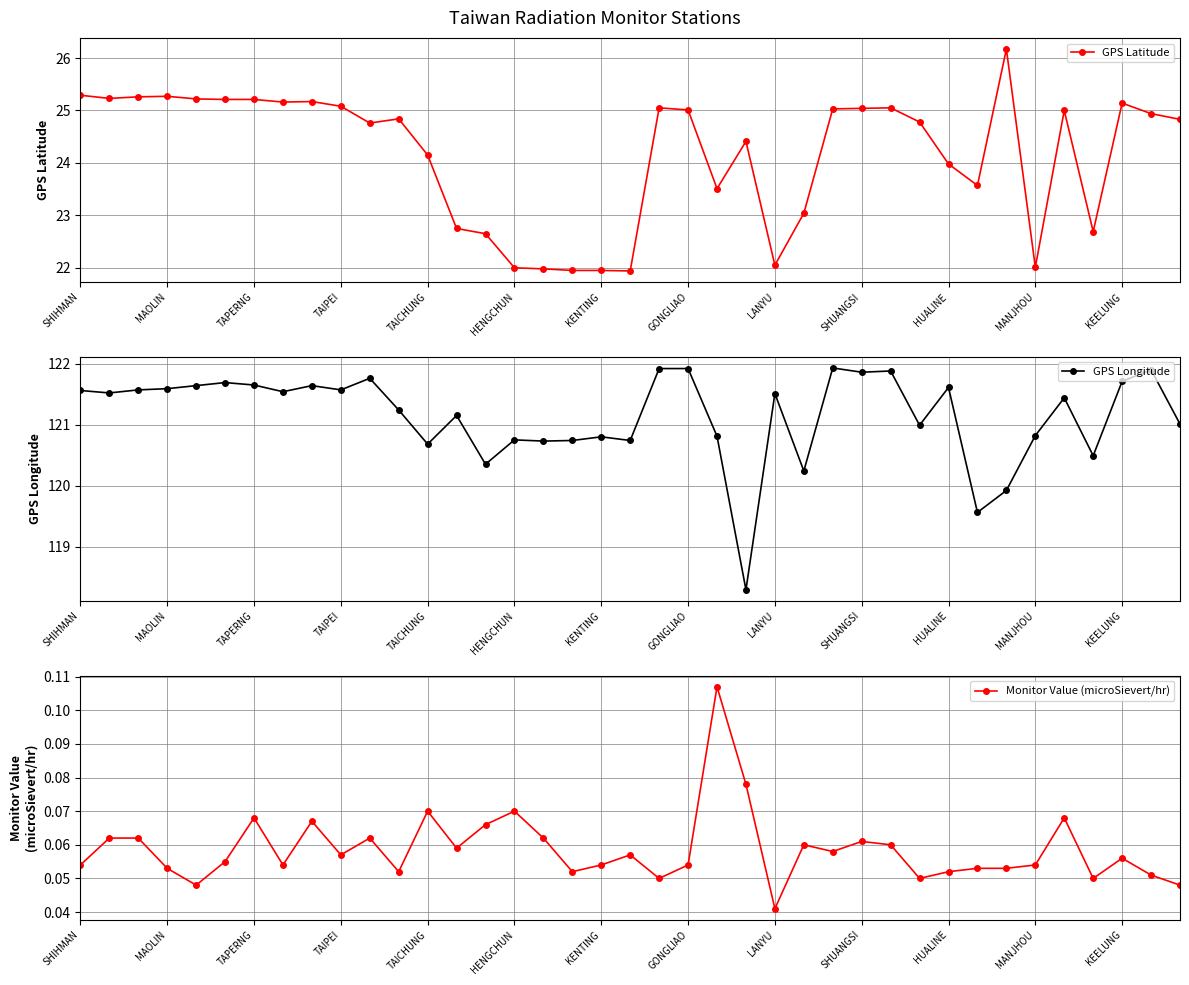

Is it true that GPS Latitude equals 25.0 at SHUANGSI?

True